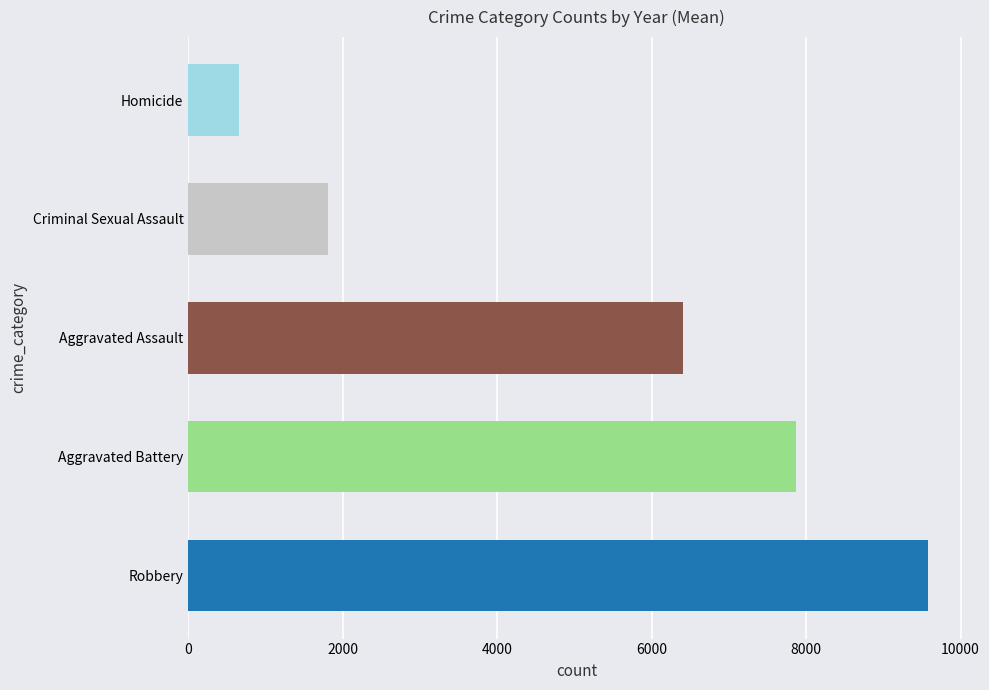

Where is the data nearest to the value 5118?

Aggravated Assault